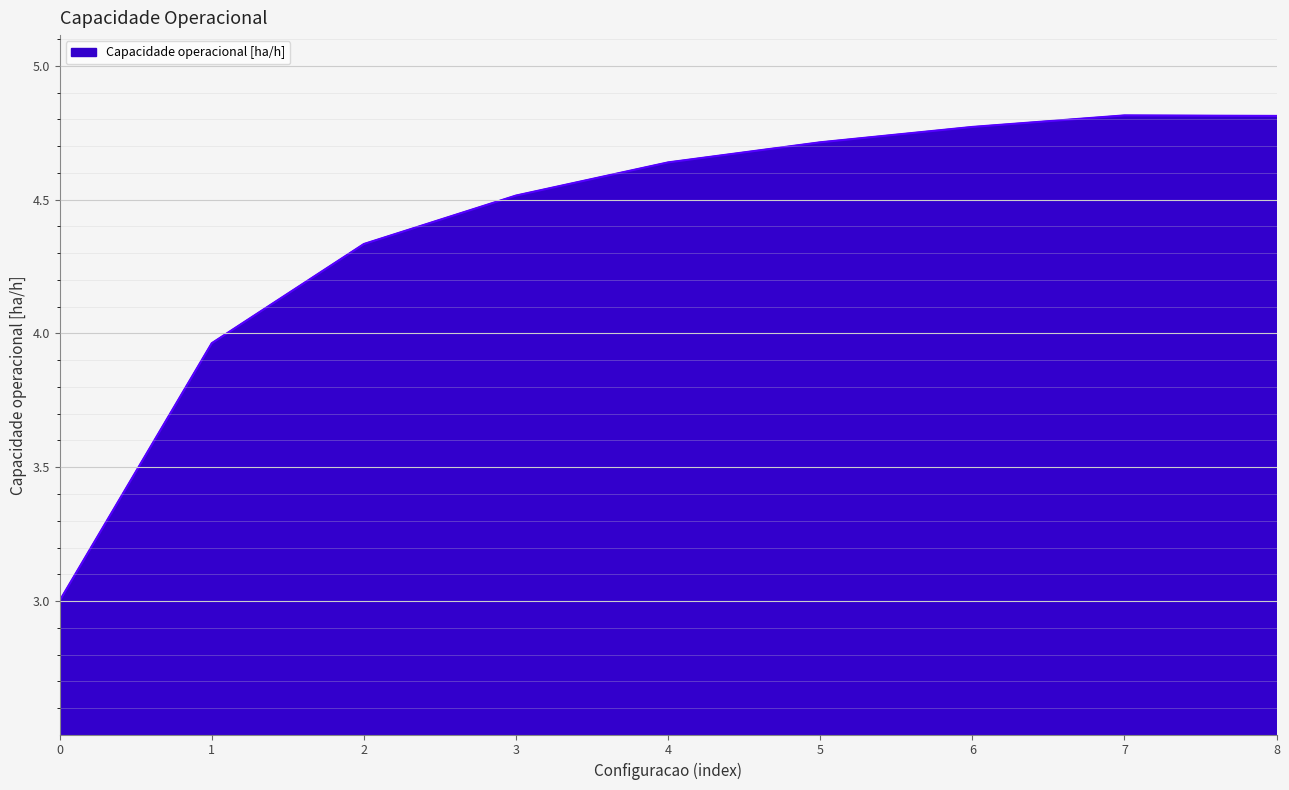

Which has a higher value, 8 or 0?

8